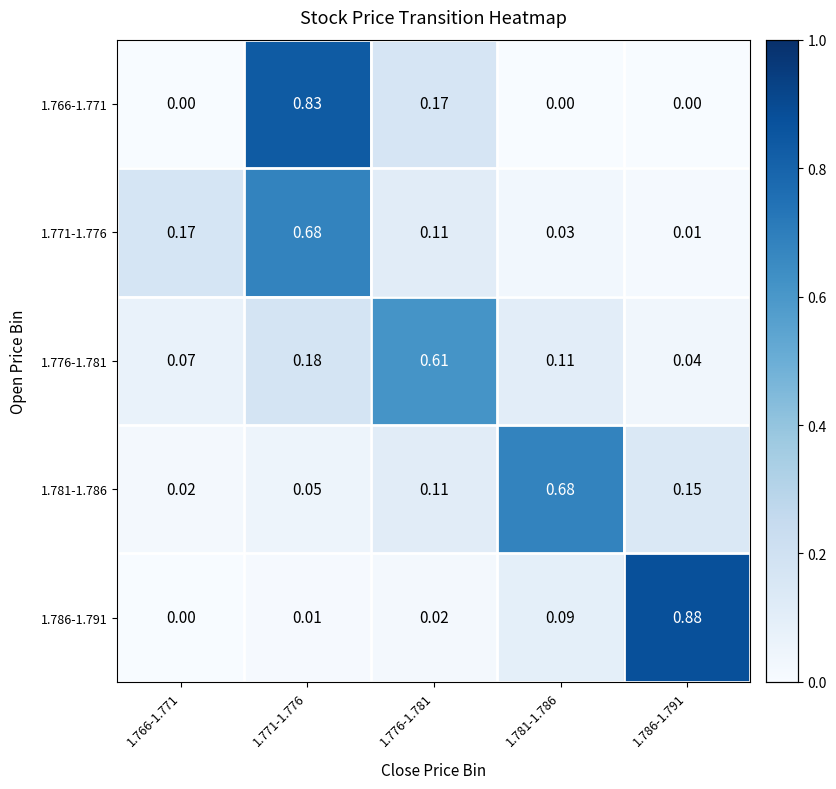

Which series has the largest range (max minus min)?

1.786-1.791